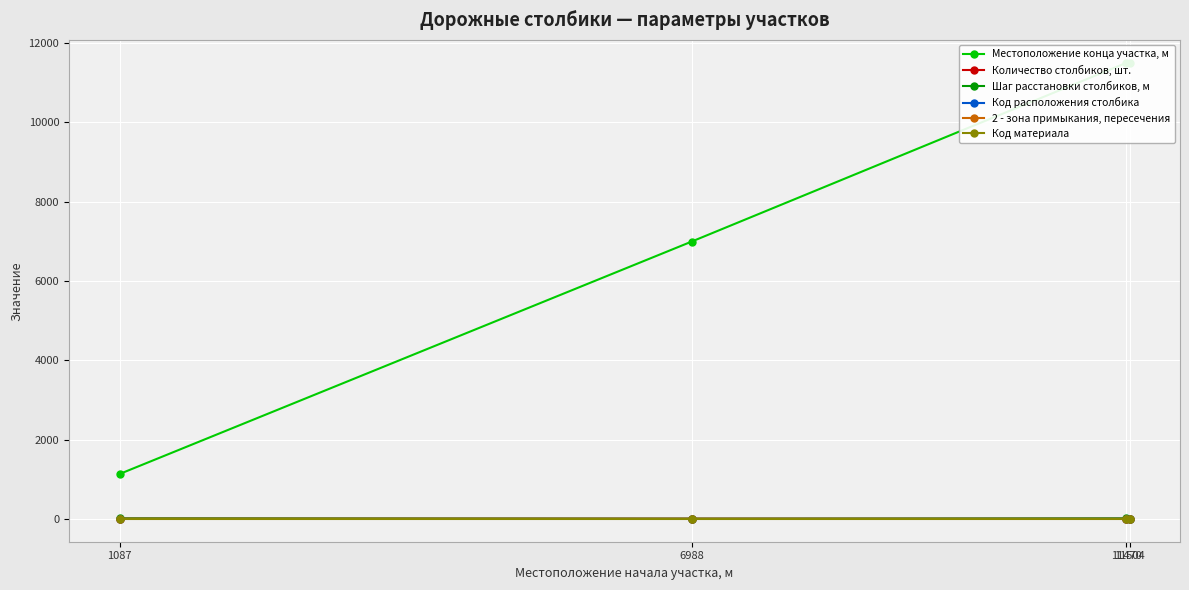

After their last crossing, which series has the higher values: Код расположения столбика or Количество столбиков, шт.?

Код расположения столбика